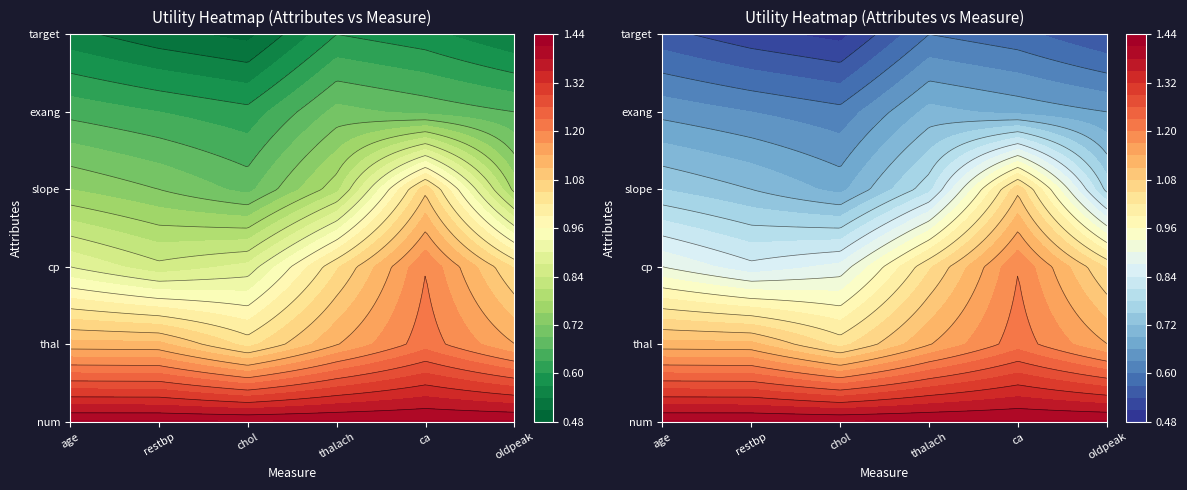

What is the sum of the exang values at thalach and oldpeak?

1.4